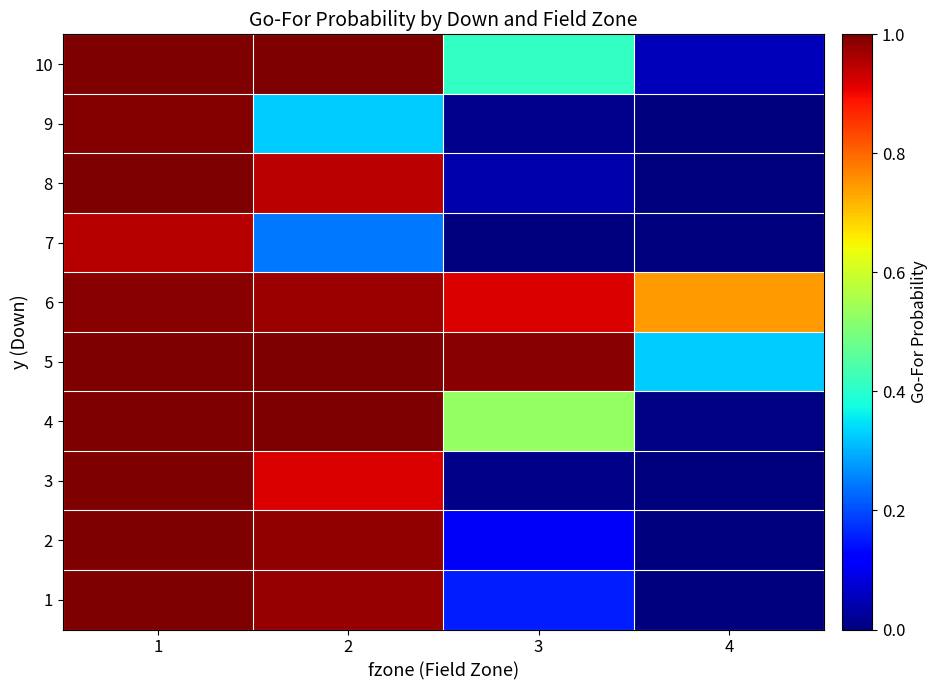

Rank the series at 4 from highest to lowest value.

6, 5, 10, 4, 1, 2, 9, 3, 7, 8